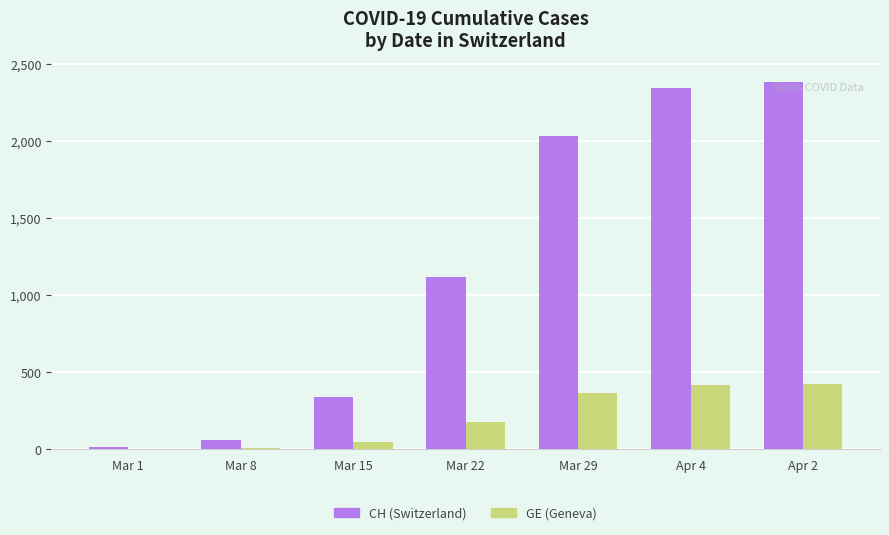

Where is CH (Switzerland) nearest to the value 1202?

Mar 22